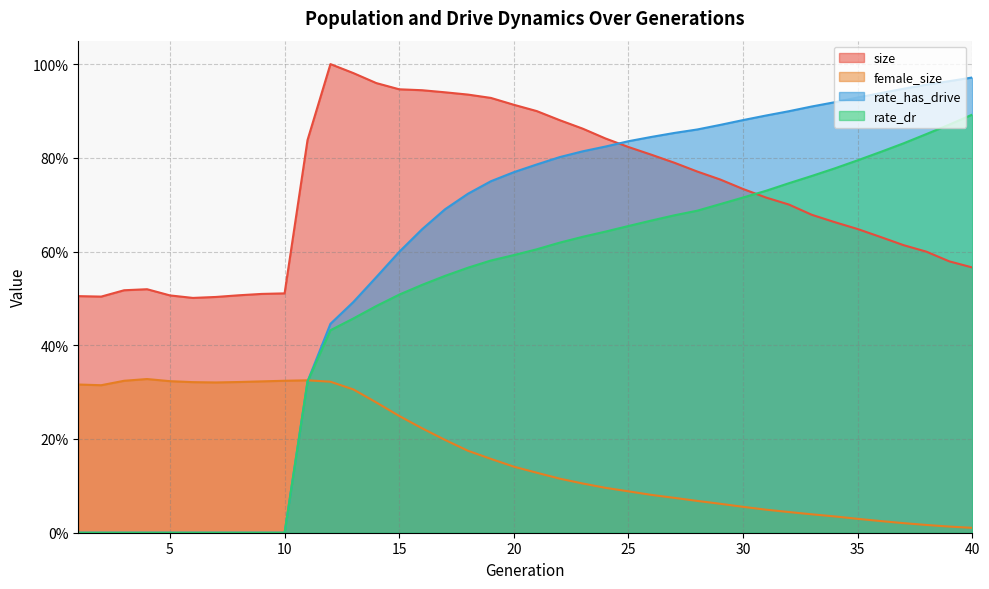

True or false: rate_dr has a value of 0.9 at 20.

False